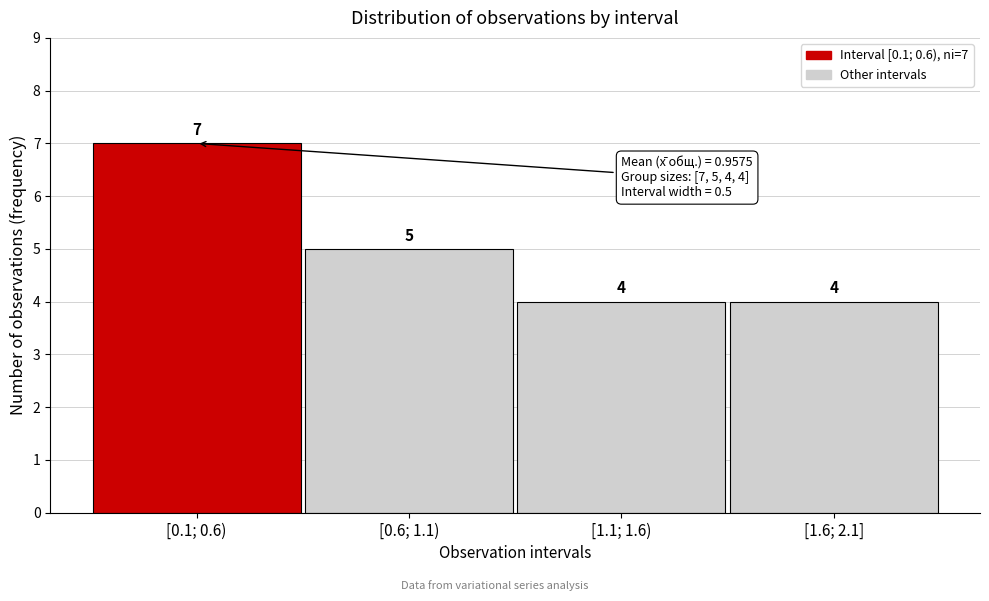

Reading right to left, list all the values displayed in this chart.

4	4	5	7